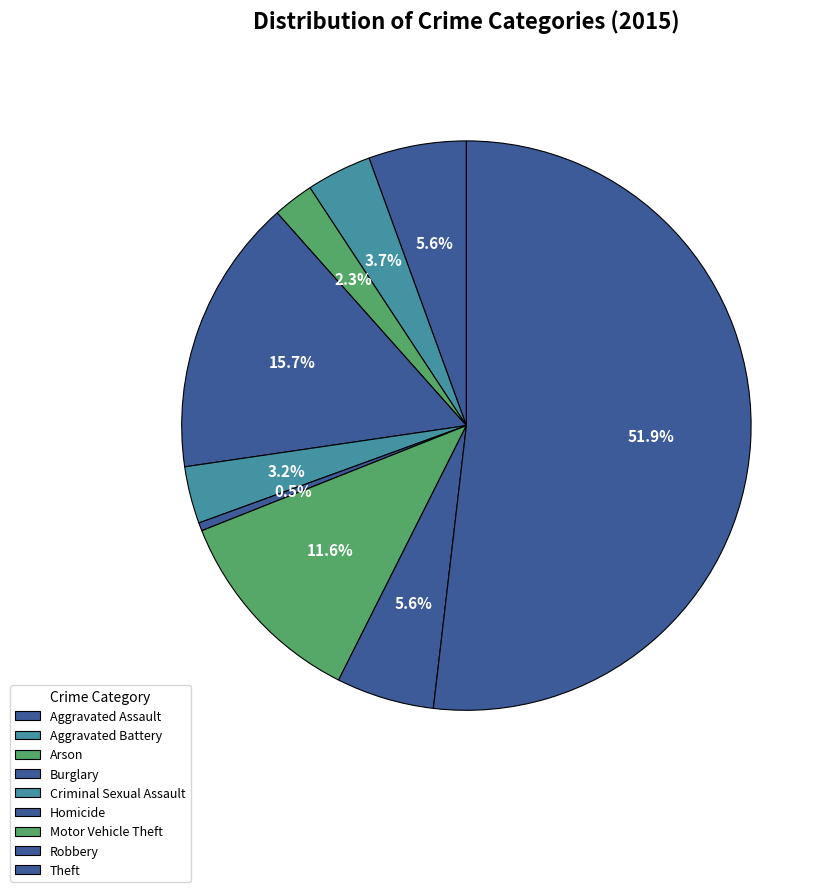

True or false: Burglary accounts for 16% of the total.

True